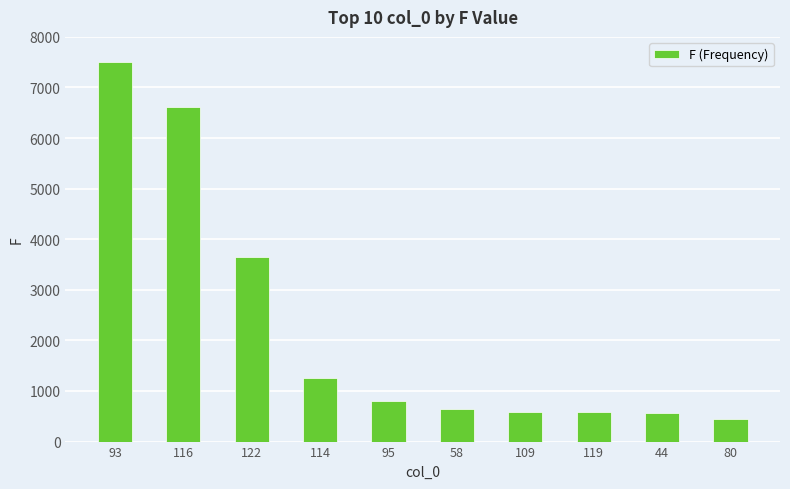

Is it true that the value at 122 is 3652?

True